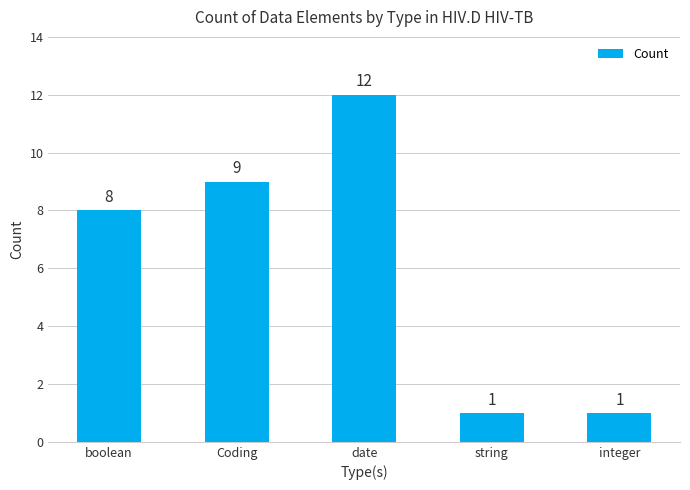

What is the sum of all values?

31